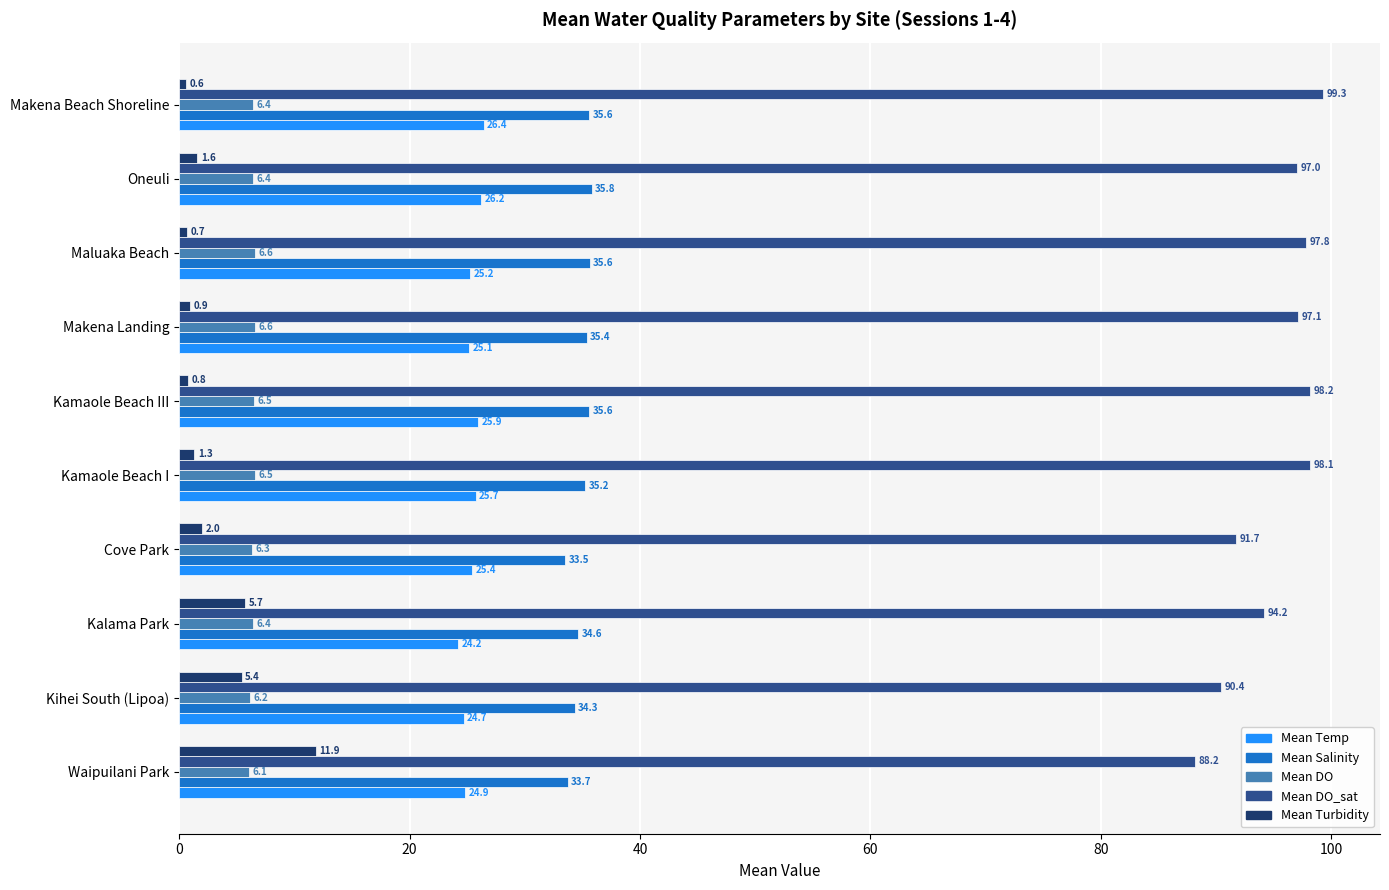

What is the spread (max minus min) of values at Oneuli?

95.4